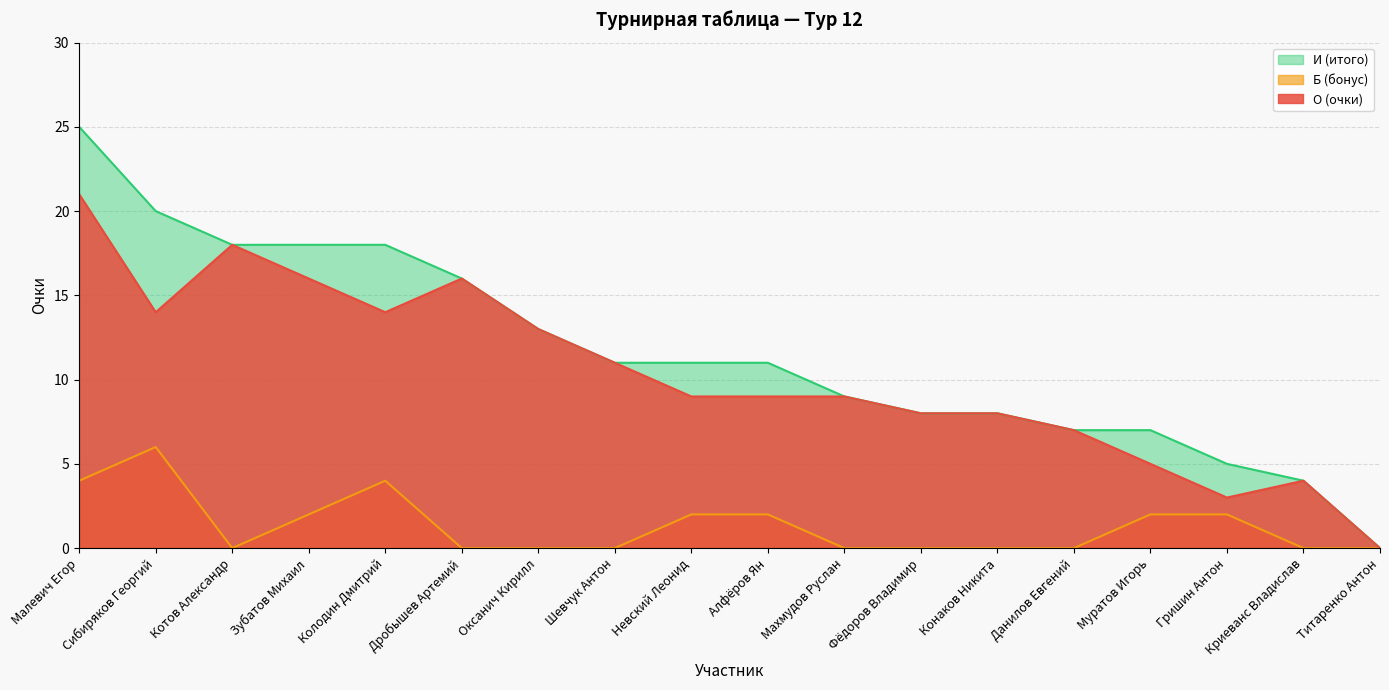

At which category is the sum across all series the highest?

Малевич Егор